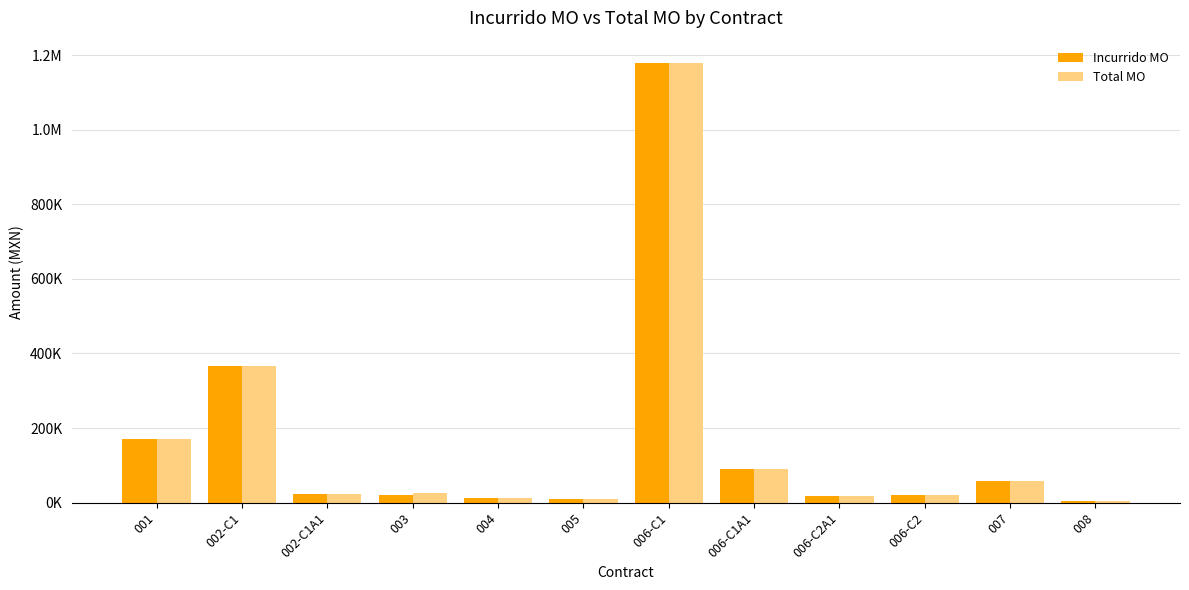

True or false: Incurrido MO has a value of 19207.6 at 006-C1A1.

False